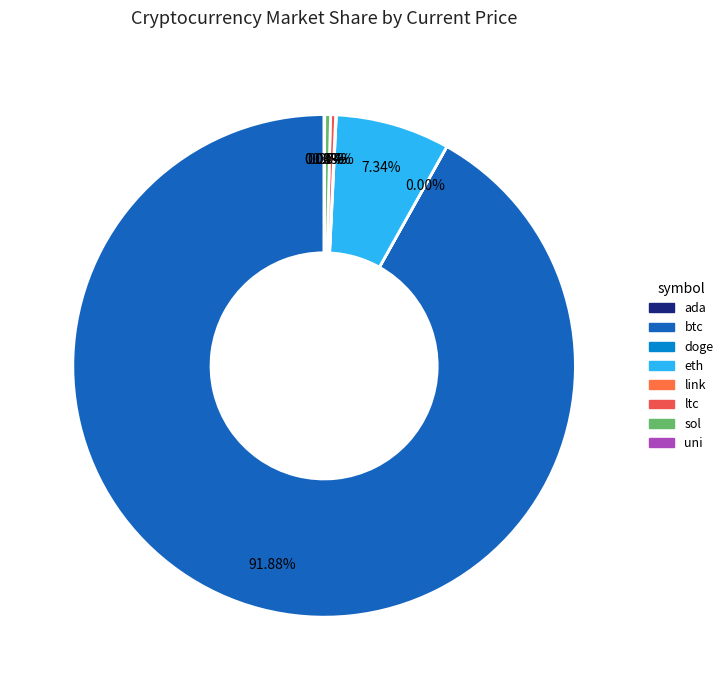

Rank the categories by value from highest to lowest.

btc, eth, sol, ltc, link, uni, ada, doge